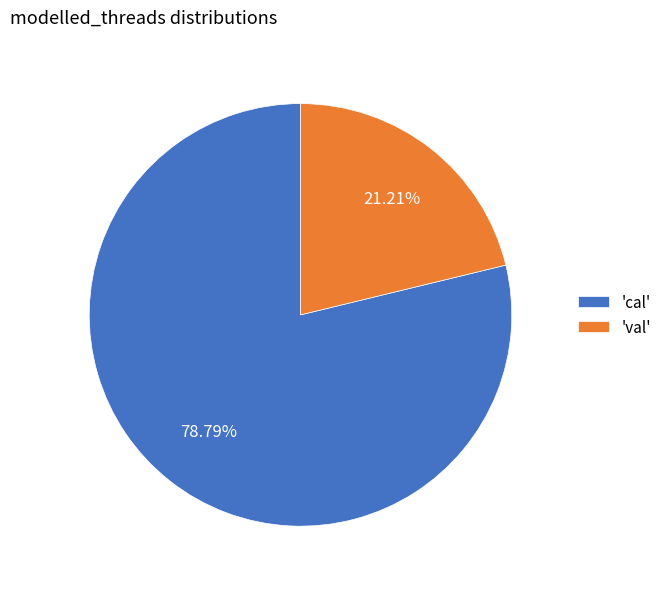

Combined, do 'val' and 'cal' account for over 50%?

Yes